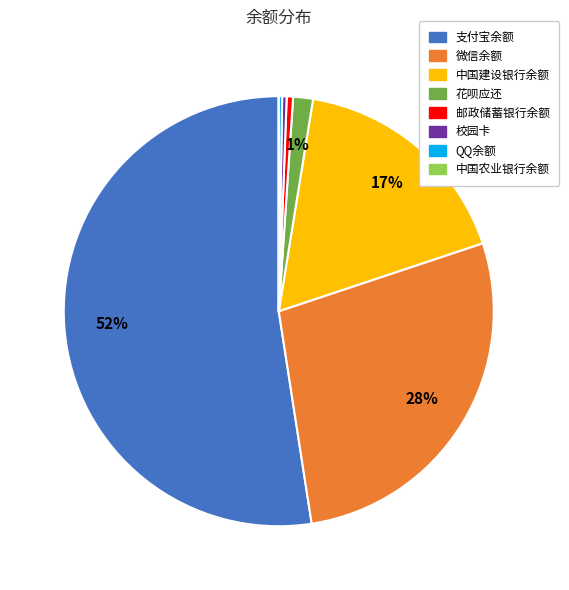

Do 支付宝余额 and 微信余额 together represent more than half of the pie?

Yes